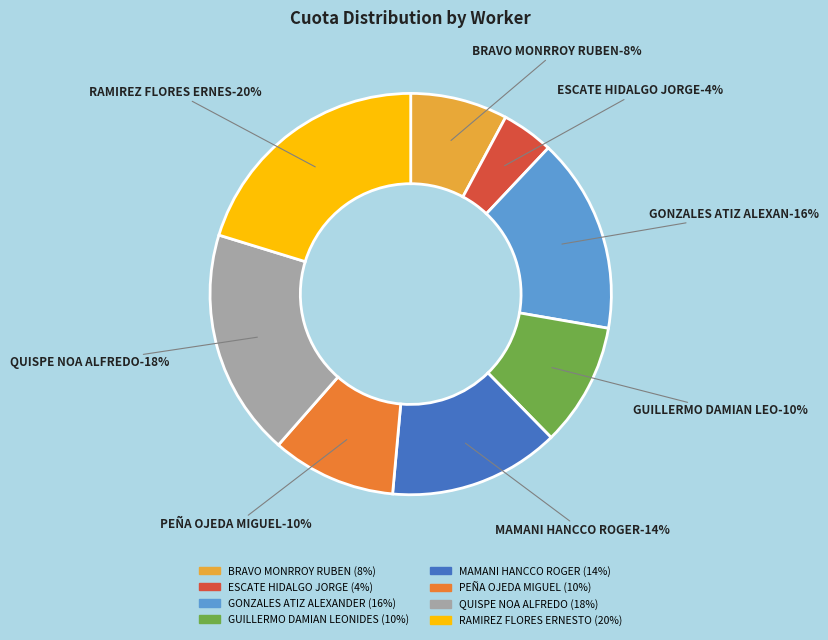

How many slices are in this pie chart?

8